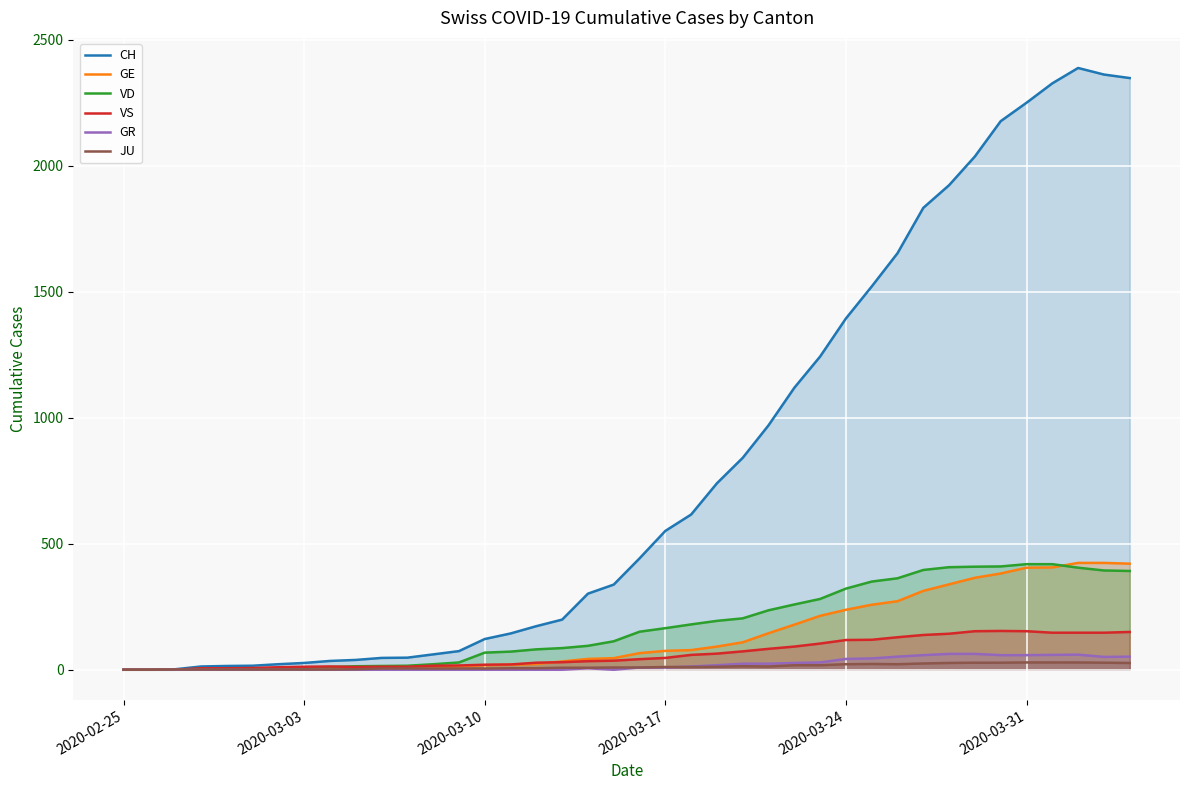

What is the greatest value displayed?

2388